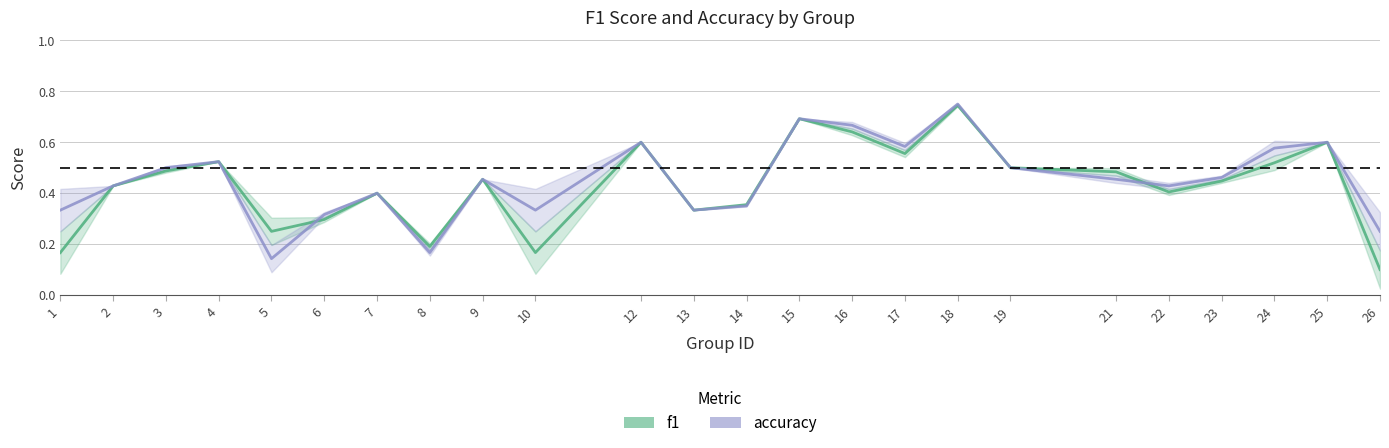

Which series has the largest total across all categories?

accuracy